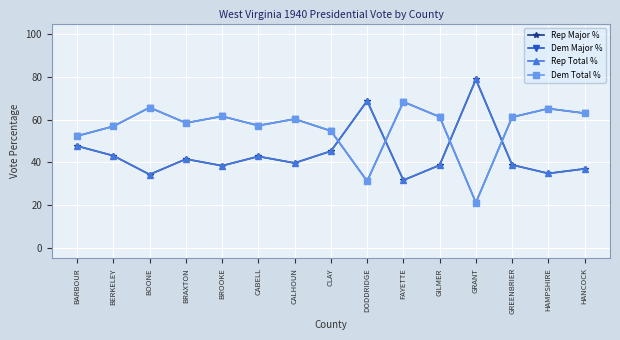

Does the chart have visible grid lines?

Yes